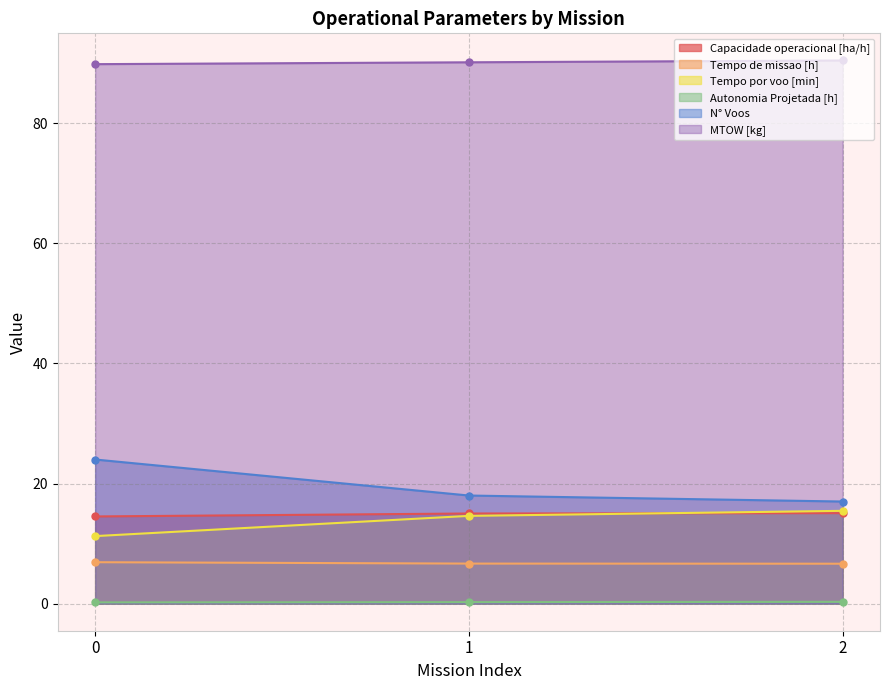

Rank the series by their maximum value, from highest to lowest.

MTOW [kg], N° Voos, Tempo por voo [min], Capacidade operacional [ha/h], Tempo de missao [h], Autonomia Projetada [h]